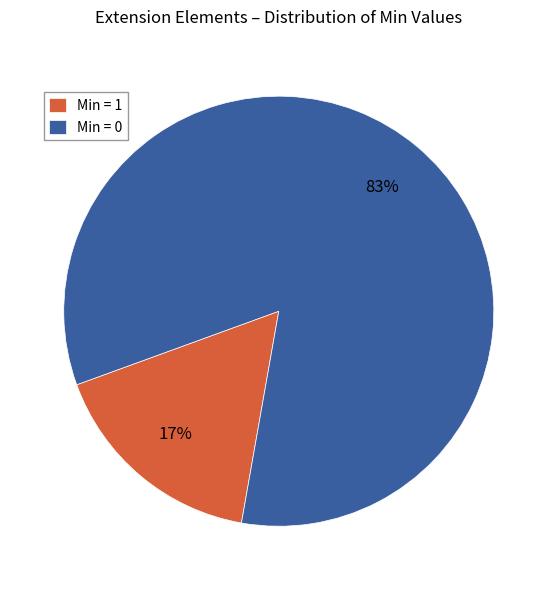

Is there any slice that represents more than half of the pie?

Yes